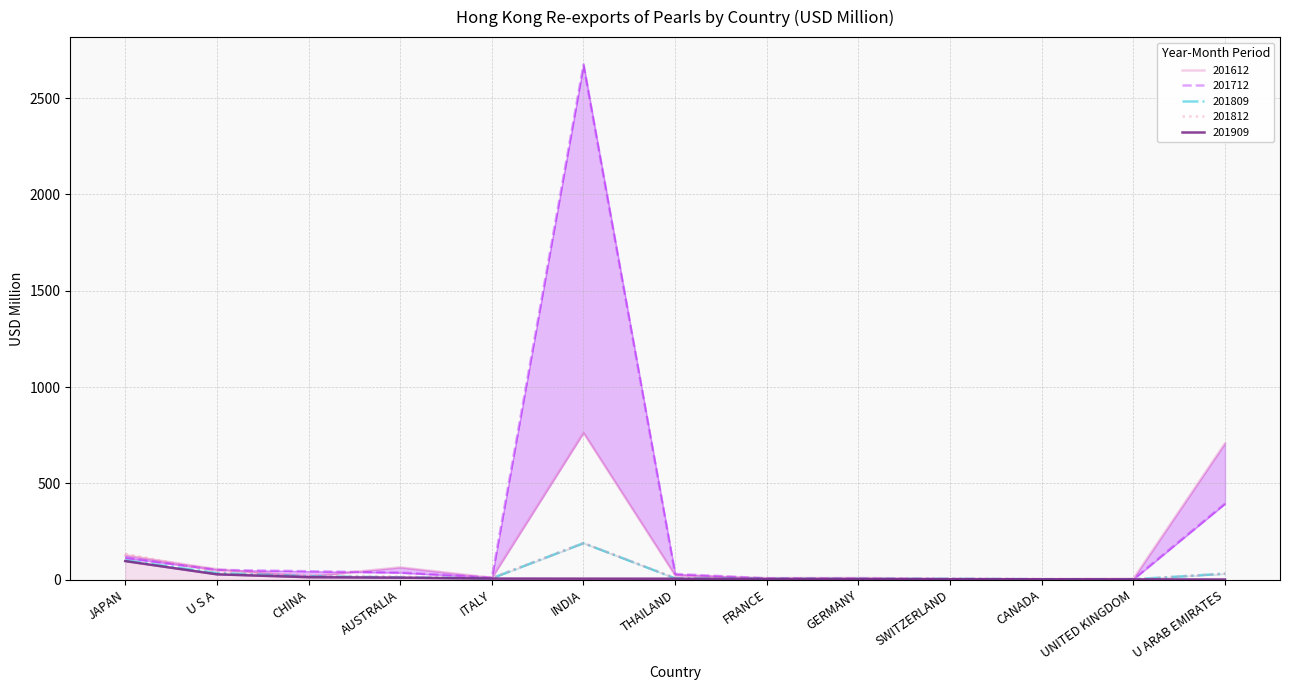

Reading right to left, transcribe all the data shown in this chart.

201612: U ARAB EMIRATES=707.9	UNITED KINGDOM=4.9	CANADA=2.9	SWITZERLAND=4.9	GERMANY=8.8	FRANCE=8.2	THAILAND=23.0	INDIA=763.2	ITALY=10.1	AUSTRALIA=63.7	CHINA=16.6	U S A=54.5	JAPAN=125.5
201712: U ARAB EMIRATES=394.5	UNITED KINGDOM=1.8	CANADA=2.4	SWITZERLAND=3.1	GERMANY=5.3	FRANCE=6.8	THAILAND=29.6	INDIA=2673.5	ITALY=10.8	AUSTRALIA=36.3	CHINA=43.8	U S A=50.6	JAPAN=113.0
201809: U ARAB EMIRATES=31.1	UNITED KINGDOM=1.7	CANADA=2.0	SWITZERLAND=4.4	GERMANY=3.5	FRANCE=4.3	THAILAND=6.8	INDIA=189.5	ITALY=7.1	AUSTRALIA=11.4	CHINA=18.2	U S A=34.3	JAPAN=100.7
201812: U ARAB EMIRATES=31.2	UNITED KINGDOM=2.1	CANADA=2.5	SWITZERLAND=4.8	GERMANY=4.3	FRANCE=5.7	THAILAND=8.4	INDIA=190.4	ITALY=9.1	AUSTRALIA=16.3	CHINA=22.3	U S A=43.8	JAPAN=134.1
201909: U ARAB EMIRATES=0.8	UNITED KINGDOM=1.4	CANADA=1.9	SWITZERLAND=1.9	GERMANY=3.0	FRANCE=3.4	THAILAND=4.8	INDIA=5.1	ITALY=5.6	AUSTRALIA=10.3	CHINA=12.7	U S A=27.6	JAPAN=96.3